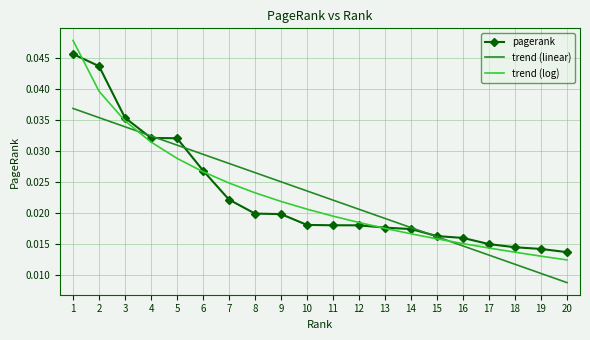

How many distinct data groups are displayed?

3